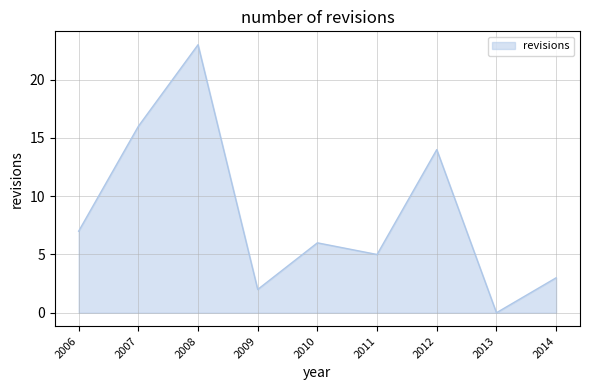

Between 2014 and 2013, which is larger?

2014